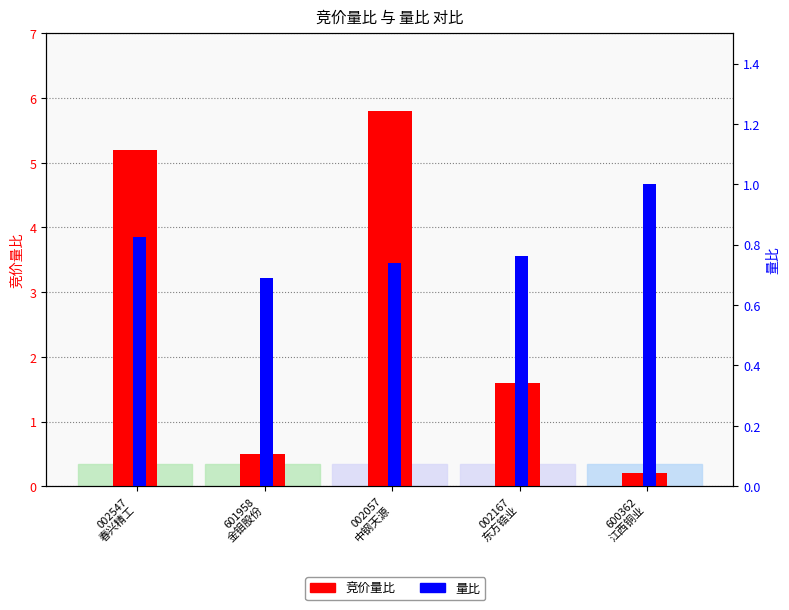

What are all the series names shown in the legend?

竞价量比, 量比